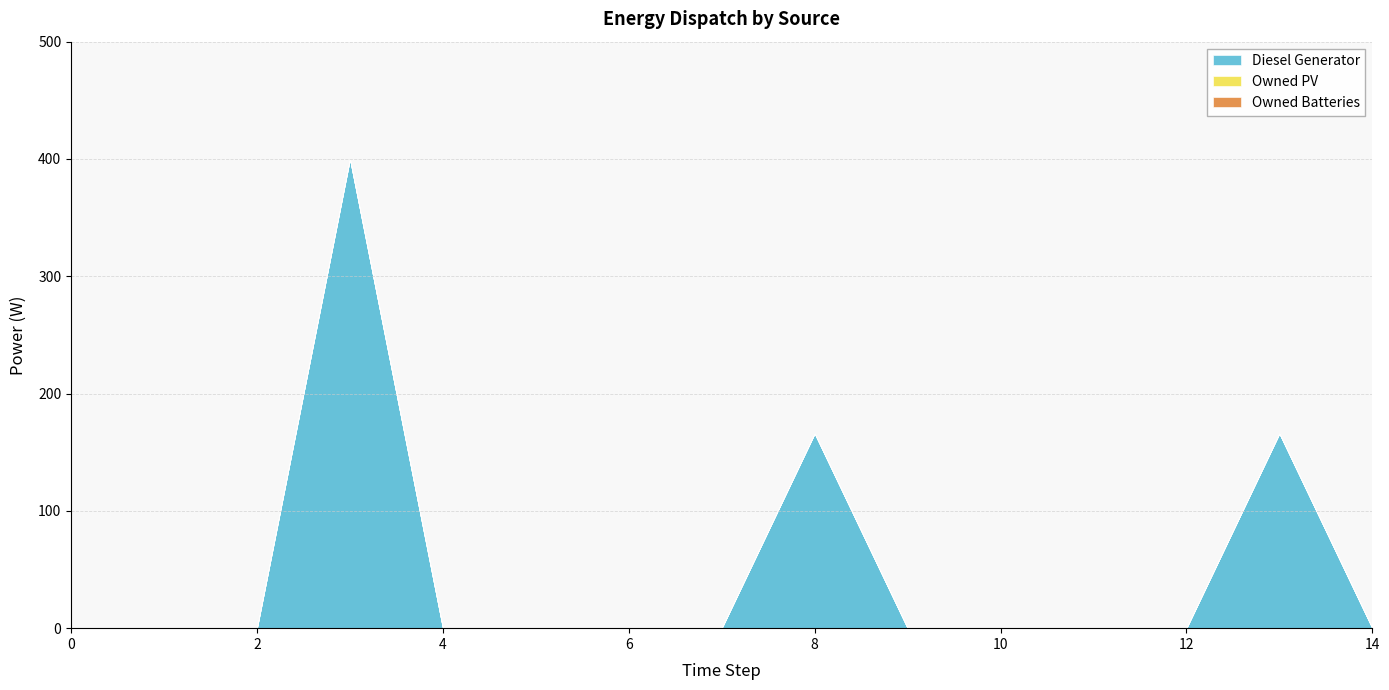

Rank the categories by Owned Batteries value from lowest to highest.

0, 1, 2, 3, 4, 5, 6, 7, 8, 9, 10, 11, 12, 13, 14